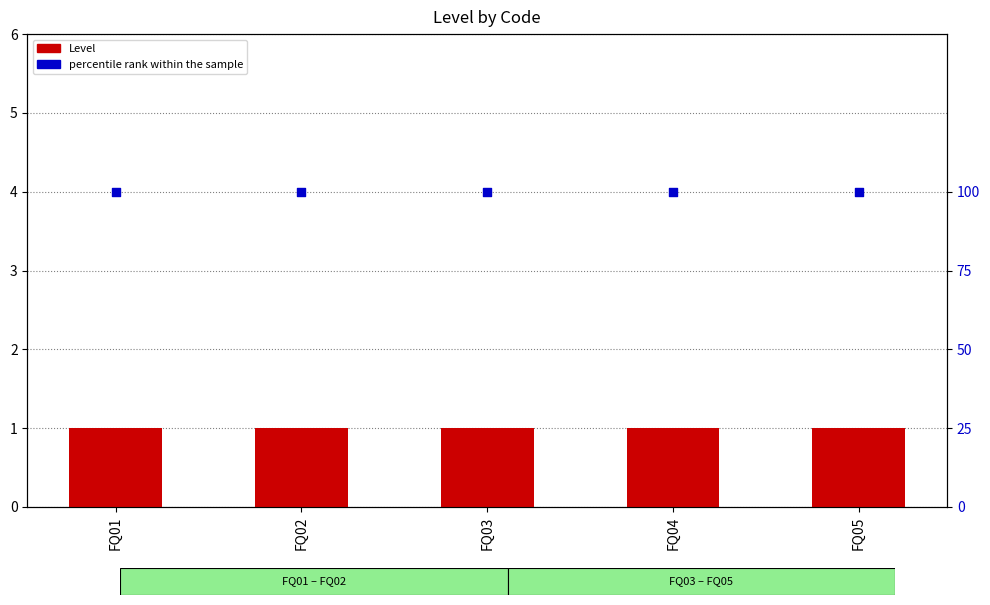

At how many categories does at least one series exceed 83?

5